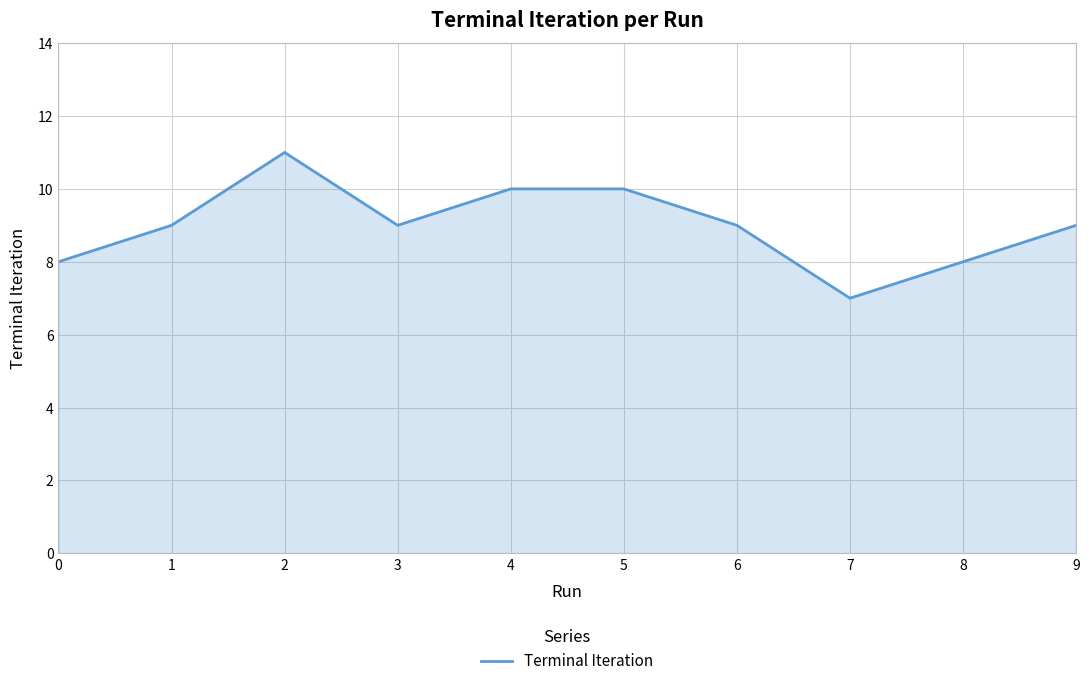

At which category does the chart reach its peak across all series?

2